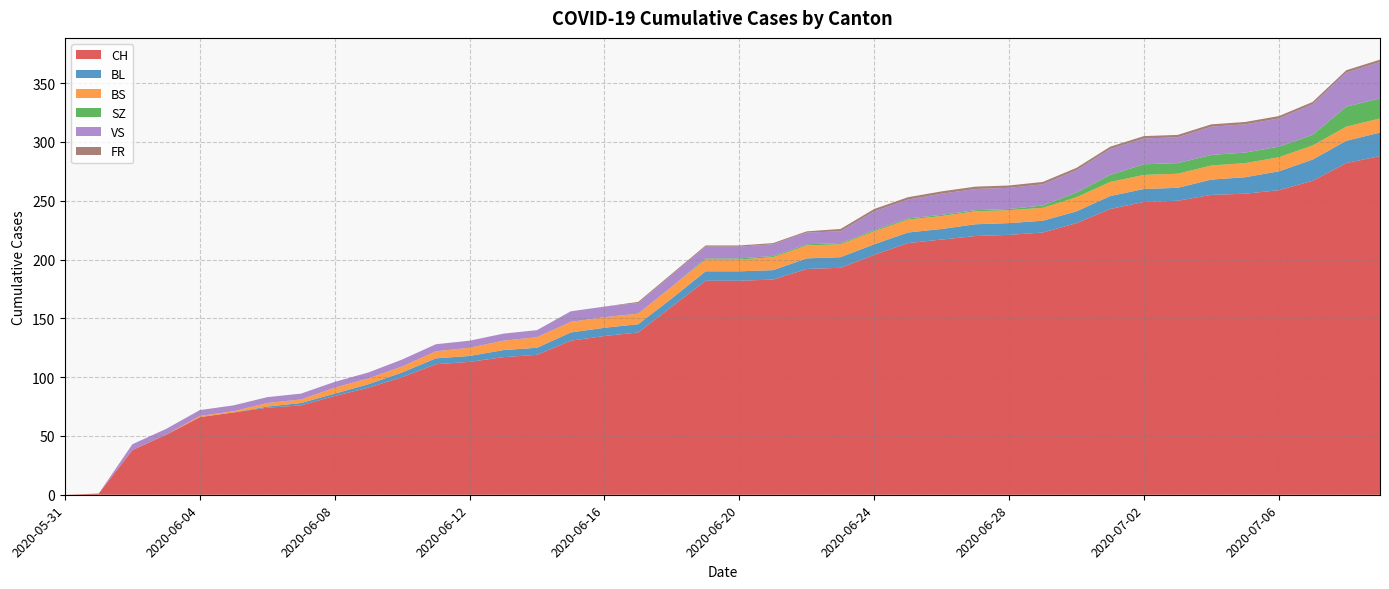

Reading left to right, list all the values displayed in this chart.

CH: 2020-05-31=0	2020-06-01=1	2020-06-02=38	2020-06-03=51	2020-06-04=66	2020-06-05=70	2020-06-06=74	2020-06-07=76	2020-06-08=84	2020-06-09=91	2020-06-10=100	2020-06-11=111	2020-06-12=113	2020-06-13=117	2020-06-14=119	2020-06-15=131	2020-06-16=135	2020-06-17=138	2020-06-18=160	2020-06-19=182	2020-06-20=182	2020-06-21=183	2020-06-22=192	2020-06-23=193	2020-06-24=204	2020-06-25=214	2020-06-26=217	2020-06-27=220	2020-06-28=221	2020-06-29=223	2020-06-30=231	2020-07-01=243	2020-07-02=249	2020-07-03=250	2020-07-04=255	2020-07-05=256	2020-07-06=259	2020-07-07=267	2020-07-08=282	2020-07-09=288
BL: 2020-05-31=0	2020-06-01=0	2020-06-02=0	2020-06-03=0	2020-06-04=0	2020-06-05=0	2020-06-06=1	2020-06-07=2	2020-06-08=2	2020-06-09=3	2020-06-10=4	2020-06-11=5	2020-06-12=5	2020-06-13=6	2020-06-14=6	2020-06-15=7	2020-06-16=7	2020-06-17=7	2020-06-18=7	2020-06-19=8	2020-06-20=8	2020-06-21=8	2020-06-22=9	2020-06-23=9	2020-06-24=9	2020-06-25=9	2020-06-26=9	2020-06-27=10	2020-06-28=10	2020-06-29=10	2020-06-30=10	2020-07-01=11	2020-07-02=11	2020-07-03=11	2020-07-04=13	2020-07-05=14	2020-07-06=16	2020-07-07=18	2020-07-08=19	2020-07-09=20
BS: 2020-05-31=0	2020-06-01=0	2020-06-02=0	2020-06-03=0	2020-06-04=1	2020-06-05=1	2020-06-06=3	2020-06-07=3	2020-06-08=5	2020-06-09=5	2020-06-10=5	2020-06-11=6	2020-06-12=7	2020-06-13=8	2020-06-14=9	2020-06-15=9	2020-06-16=9	2020-06-17=9	2020-06-18=10	2020-06-19=10	2020-06-20=10	2020-06-21=11	2020-06-22=11	2020-06-23=11	2020-06-24=11	2020-06-25=11	2020-06-26=11	2020-06-27=11	2020-06-28=11	2020-06-29=11	2020-06-30=12	2020-07-01=12	2020-07-02=12	2020-07-03=12	2020-07-04=12	2020-07-05=12	2020-07-06=12	2020-07-07=12	2020-07-08=12	2020-07-09=12
SZ: 2020-05-31=0	2020-06-01=0	2020-06-02=0	2020-06-03=0	2020-06-04=0	2020-06-05=0	2020-06-06=0	2020-06-07=0	2020-06-08=0	2020-06-09=0	2020-06-10=0	2020-06-11=0	2020-06-12=0	2020-06-13=0	2020-06-14=0	2020-06-15=0	2020-06-16=0	2020-06-17=0	2020-06-18=0	2020-06-19=1	2020-06-20=1	2020-06-21=1	2020-06-22=1	2020-06-23=1	2020-06-24=1	2020-06-25=1	2020-06-26=1	2020-06-27=1	2020-06-28=1	2020-06-29=2	2020-06-30=4	2020-07-01=6	2020-07-02=9	2020-07-03=9	2020-07-04=9	2020-07-05=9	2020-07-06=9	2020-07-07=9	2020-07-08=17	2020-07-09=17
VS: 2020-05-31=0	2020-06-01=0	2020-06-02=5	2020-06-03=5	2020-06-04=5	2020-06-05=5	2020-06-06=5	2020-06-07=5	2020-06-08=5	2020-06-09=5	2020-06-10=6	2020-06-11=6	2020-06-12=6	2020-06-13=6	2020-06-14=6	2020-06-15=9	2020-06-16=9	2020-06-17=9	2020-06-18=10	2020-06-19=10	2020-06-20=10	2020-06-21=10	2020-06-22=10	2020-06-23=10	2020-06-24=16	2020-06-25=16	2020-06-26=18	2020-06-27=18	2020-06-28=18	2020-06-29=18	2020-06-30=19	2020-07-01=22	2020-07-02=22	2020-07-03=22	2020-07-04=24	2020-07-05=24	2020-07-06=24	2020-07-07=26	2020-07-08=29	2020-07-09=31
FR: 2020-05-31=0	2020-06-01=0	2020-06-02=0	2020-06-03=0	2020-06-04=0	2020-06-05=0	2020-06-06=0	2020-06-07=0	2020-06-08=0	2020-06-09=0	2020-06-10=0	2020-06-11=0	2020-06-12=0	2020-06-13=0	2020-06-14=0	2020-06-15=0	2020-06-16=0	2020-06-17=1	2020-06-18=1	2020-06-19=1	2020-06-20=1	2020-06-21=1	2020-06-22=1	2020-06-23=2	2020-06-24=2	2020-06-25=2	2020-06-26=2	2020-06-27=2	2020-06-28=2	2020-06-29=2	2020-06-30=2	2020-07-01=2	2020-07-02=2	2020-07-03=2	2020-07-04=2	2020-07-05=2	2020-07-06=2	2020-07-07=2	2020-07-08=2	2020-07-09=2